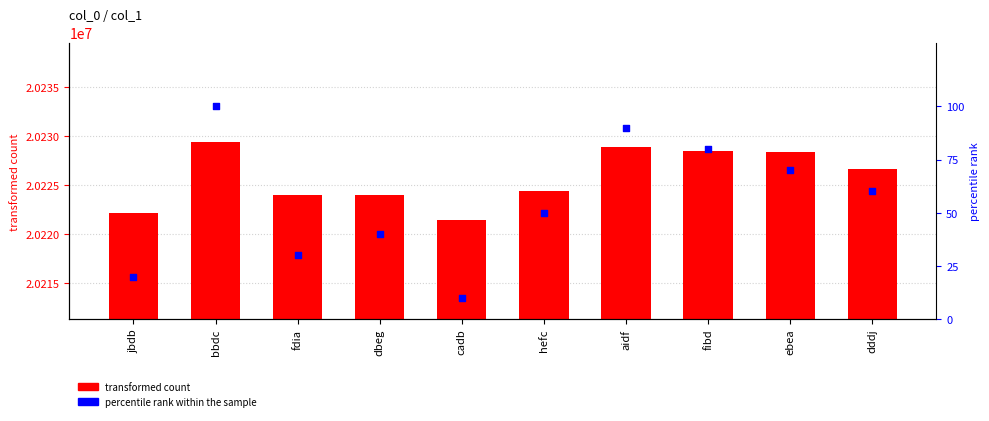

Which series contains the highest Y value?

transformed count